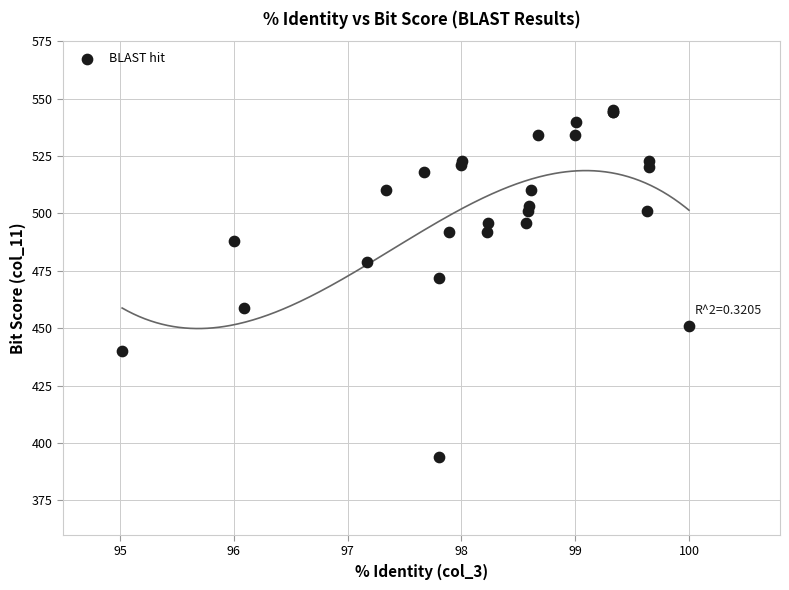

What Y value in the scatter plot is closest to 469?

472